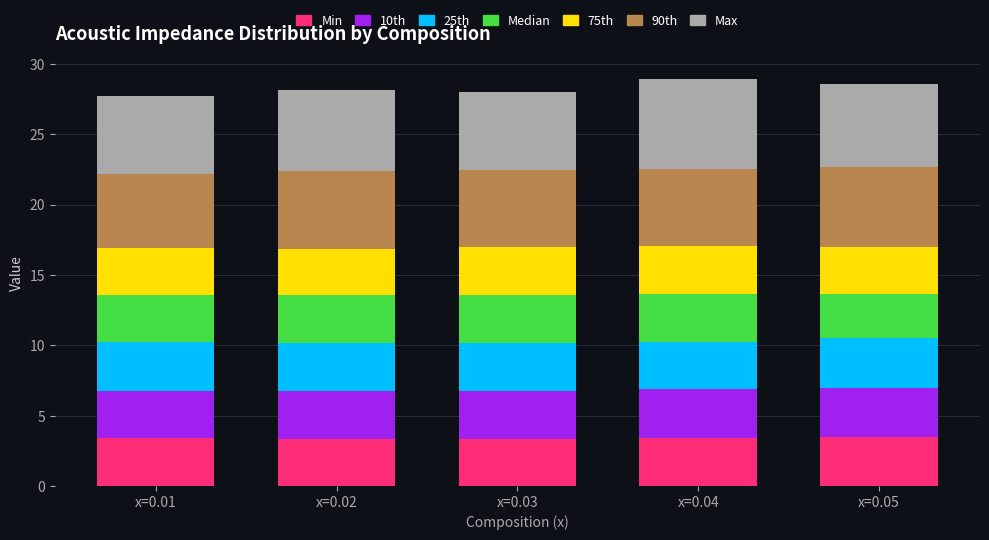

What is the maximum value for Min?

3.5